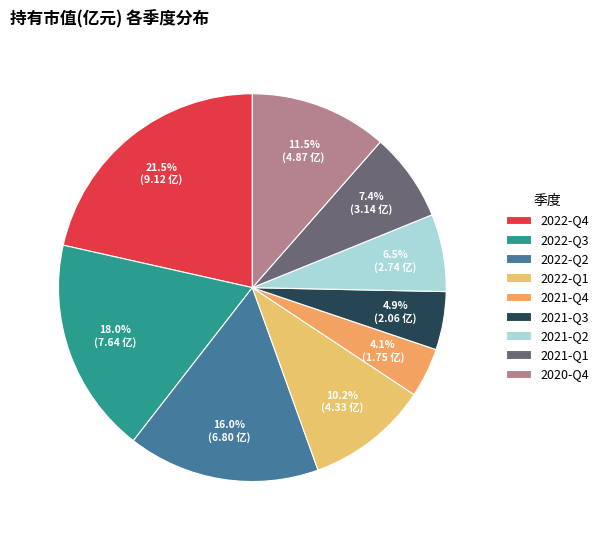

What is the smallest slice in the pie chart?

2021-Q4